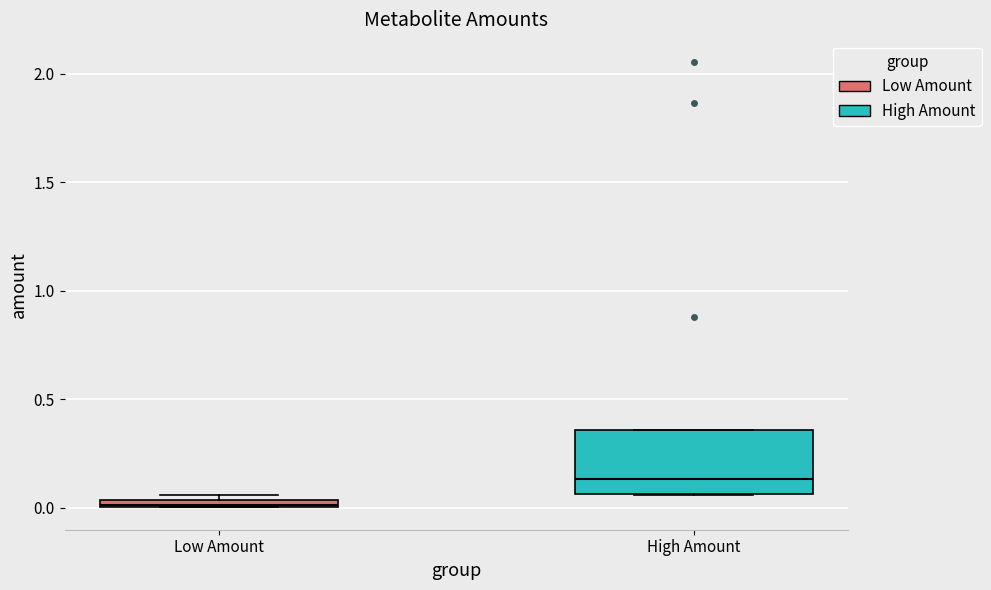

Where does the median line of the box for High Amount sit on the y-axis? The values are not printed on the chart, so give them approximately, as read against the axis.

0.15